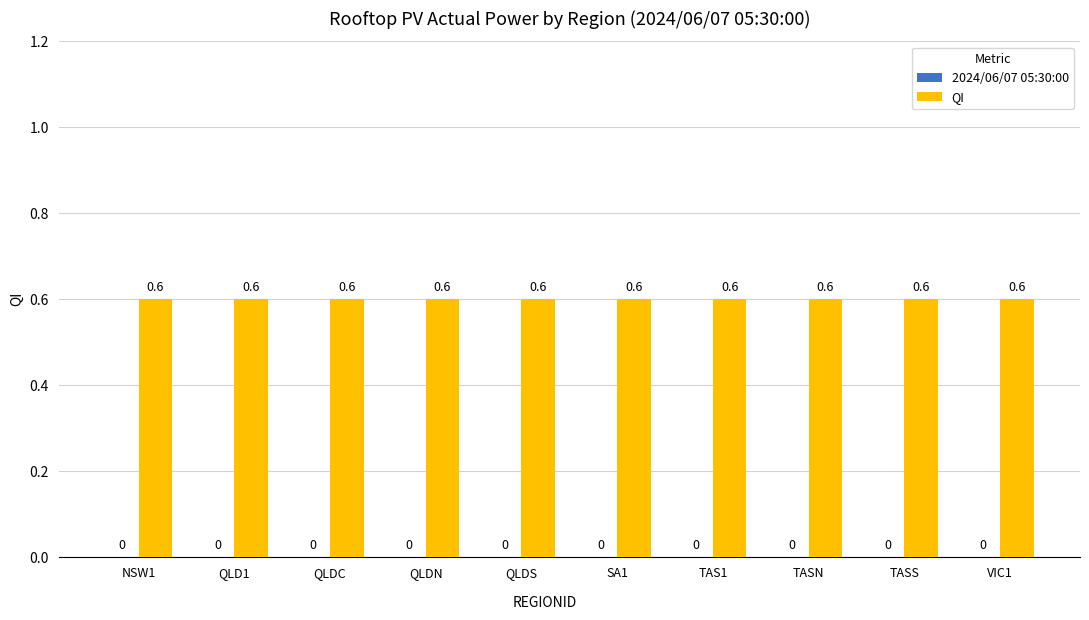

Reading left to right, list all the values displayed in this chart.

2024/06/07 05:30:00: NSW1=0.0	QLD1=0.0	QLDC=0.0	QLDN=0.0	QLDS=0.0	SA1=0.0	TAS1=0.0	TASN=0.0	TASS=0.0	VIC1=0.0
QI: NSW1=0.6	QLD1=0.6	QLDC=0.6	QLDN=0.6	QLDS=0.6	SA1=0.6	TAS1=0.6	TASN=0.6	TASS=0.6	VIC1=0.6